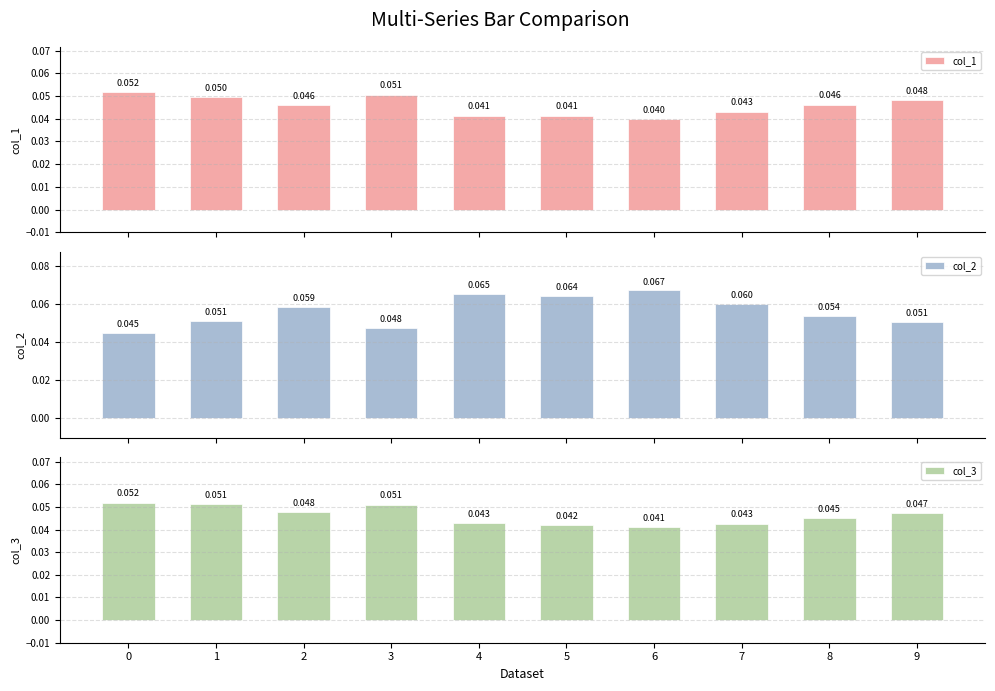

Which label corresponds to the largest value in the chart?

6